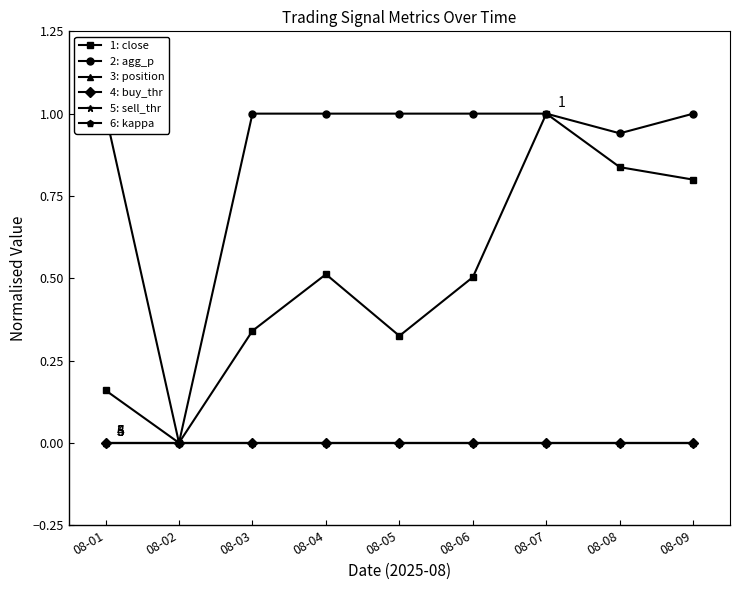

Which category has the highest value across all series?

08-07